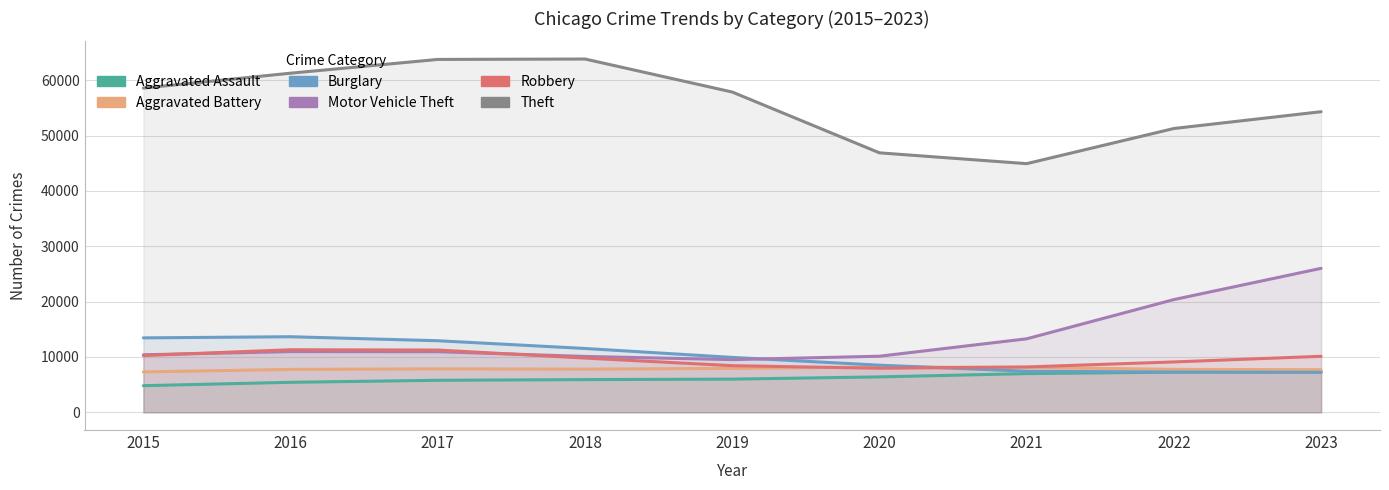

The Theft series shows 77016.4 at 2020. True or false?

False